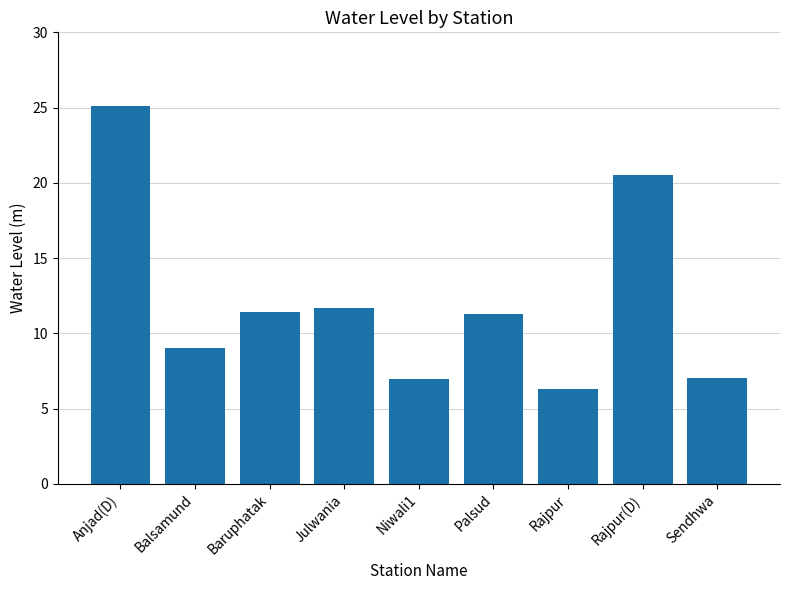

Which has a higher value, Balsamund or Sendhwa?

Balsamund